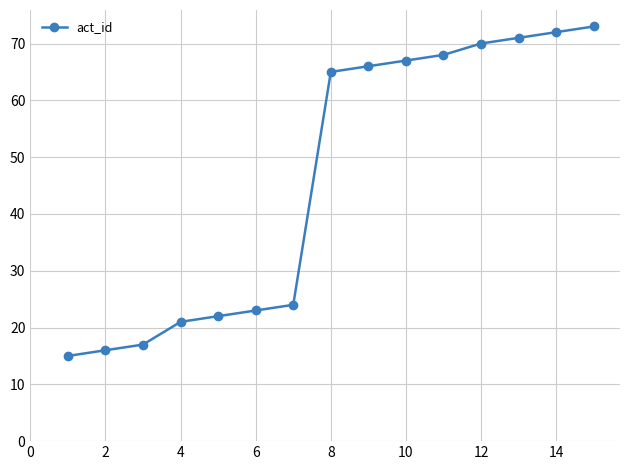

What is the sum of all values?

690